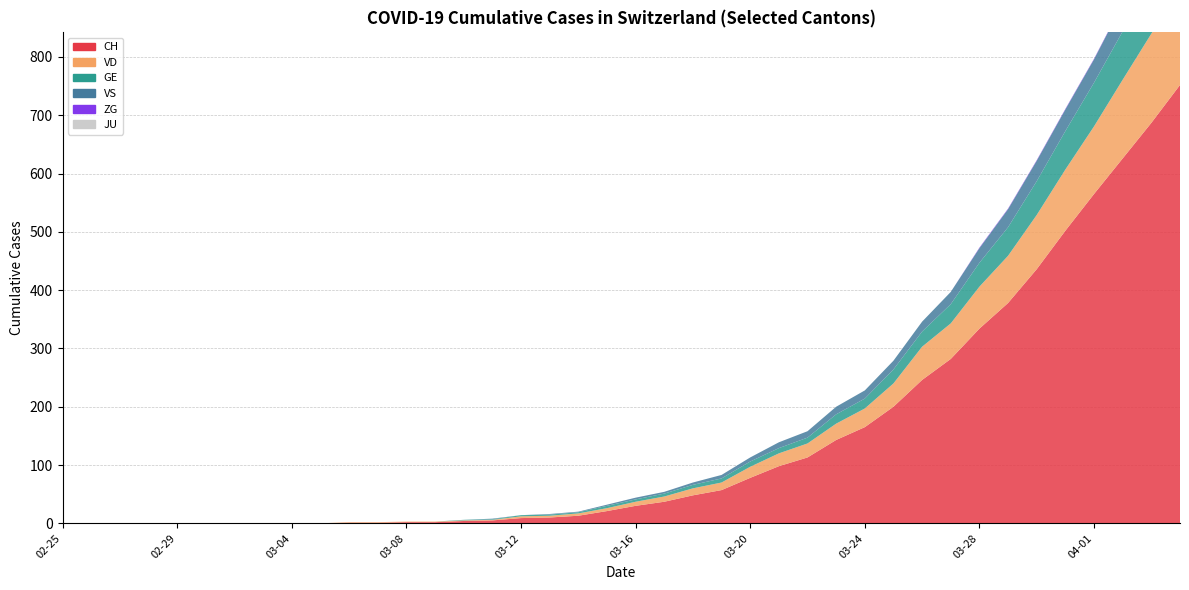

Reading left to right, list all the values displayed in this chart.

CH: 2020-02-25=0	2020-02-26=0	2020-02-27=0	2020-02-28=0	2020-02-29=0	2020-03-01=0	2020-03-02=0	2020-03-03=0	2020-03-04=0	2020-03-05=0	2020-03-06=1	2020-03-07=1	2020-03-08=2	2020-03-09=2	2020-03-10=4	2020-03-11=5	2020-03-12=9	2020-03-13=10	2020-03-14=13	2020-03-15=21	2020-03-16=30	2020-03-17=37	2020-03-18=48	2020-03-19=57	2020-03-20=78	2020-03-21=98	2020-03-22=113	2020-03-23=143	2020-03-24=165	2020-03-25=200	2020-03-26=246	2020-03-27=282	2020-03-28=334	2020-03-29=378	2020-03-30=436	2020-03-31=502	2020-04-01=565	2020-04-02=626	2020-04-03=687	2020-04-04=752
VD: 2020-02-25=0	2020-02-26=0	2020-02-27=0	2020-02-28=0	2020-02-29=0	2020-03-01=0	2020-03-02=0	2020-03-03=0	2020-03-04=0	2020-03-05=0	2020-03-06=1	2020-03-07=1	2020-03-08=1	2020-03-09=1	2020-03-10=1	2020-03-11=1	2020-03-12=3	2020-03-13=3	2020-03-14=4	2020-03-15=5	2020-03-16=7	2020-03-17=9	2020-03-18=12	2020-03-19=13	2020-03-20=19	2020-03-21=22	2020-03-22=24	2020-03-23=28	2020-03-24=32	2020-03-25=40	2020-03-26=57	2020-03-27=61	2020-03-28=72	2020-03-29=81	2020-03-30=93	2020-03-31=105	2020-04-01=116	2020-04-02=135	2020-04-03=153	2020-04-04=164
GE: 2020-02-25=0	2020-02-26=0	2020-02-27=0	2020-02-28=0	2020-02-29=0	2020-03-01=0	2020-03-02=0	2020-03-03=0	2020-03-04=0	2020-03-05=0	2020-03-06=0	2020-03-07=0	2020-03-08=0	2020-03-09=0	2020-03-10=1	2020-03-11=1	2020-03-12=2	2020-03-13=2	2020-03-14=2	2020-03-15=4	2020-03-16=4	2020-03-17=5	2020-03-18=6	2020-03-19=7	2020-03-20=9	2020-03-21=9	2020-03-22=10	2020-03-23=16	2020-03-24=17	2020-03-25=24	2020-03-26=26	2020-03-27=33	2020-03-28=41	2020-03-29=49	2020-03-30=58	2020-03-31=66	2020-04-01=75	2020-04-02=83	2020-04-03=90	2020-04-04=103
VS: 2020-02-25=0	2020-02-26=0	2020-02-27=0	2020-02-28=0	2020-02-29=0	2020-03-01=0	2020-03-02=0	2020-03-03=0	2020-03-04=0	2020-03-05=0	2020-03-06=0	2020-03-07=0	2020-03-08=0	2020-03-09=0	2020-03-10=0	2020-03-11=1	2020-03-12=0	2020-03-13=1	2020-03-14=1	2020-03-15=2	2020-03-16=3	2020-03-17=3	2020-03-18=4	2020-03-19=6	2020-03-20=7	2020-03-21=10	2020-03-22=11	2020-03-23=13	2020-03-24=14	2020-03-25=15	2020-03-26=17	2020-03-27=21	2020-03-28=25	2020-03-29=31	2020-03-30=35	2020-03-31=37	2020-04-01=40	2020-04-02=47	2020-04-03=51	2020-04-04=53
ZG: 2020-02-25=0	2020-02-26=0	2020-02-27=0	2020-02-28=0	2020-02-29=0	2020-03-01=0	2020-03-02=0	2020-03-03=0	2020-03-04=0	2020-03-05=0	2020-03-06=0	2020-03-07=0	2020-03-08=0	2020-03-09=0	2020-03-10=0	2020-03-11=0	2020-03-12=0	2020-03-13=0	2020-03-14=0	2020-03-15=0	2020-03-16=0	2020-03-17=0	2020-03-18=0	2020-03-19=0	2020-03-20=0	2020-03-21=0	2020-03-22=0	2020-03-23=0	2020-03-24=0	2020-03-25=0	2020-03-26=0	2020-03-27=0	2020-03-28=1	2020-03-29=1	2020-03-30=1	2020-03-31=1	2020-04-01=1	2020-04-02=1	2020-04-03=1	2020-04-04=2
JU: 2020-02-25=0	2020-02-26=0	2020-02-27=0	2020-02-28=0	2020-02-29=0	2020-03-01=0	2020-03-02=0	2020-03-03=0	2020-03-04=0	2020-03-05=0	2020-03-06=0	2020-03-07=0	2020-03-08=0	2020-03-09=0	2020-03-10=0	2020-03-11=0	2020-03-12=0	2020-03-13=0	2020-03-14=0	2020-03-15=0	2020-03-16=0	2020-03-17=0	2020-03-18=0	2020-03-19=0	2020-03-20=0	2020-03-21=0	2020-03-22=0	2020-03-23=0	2020-03-24=0	2020-03-25=0	2020-03-26=0	2020-03-27=0	2020-03-28=0	2020-03-29=0	2020-03-30=0	2020-03-31=0	2020-04-01=0	2020-04-02=0	2020-04-03=0	2020-04-04=0